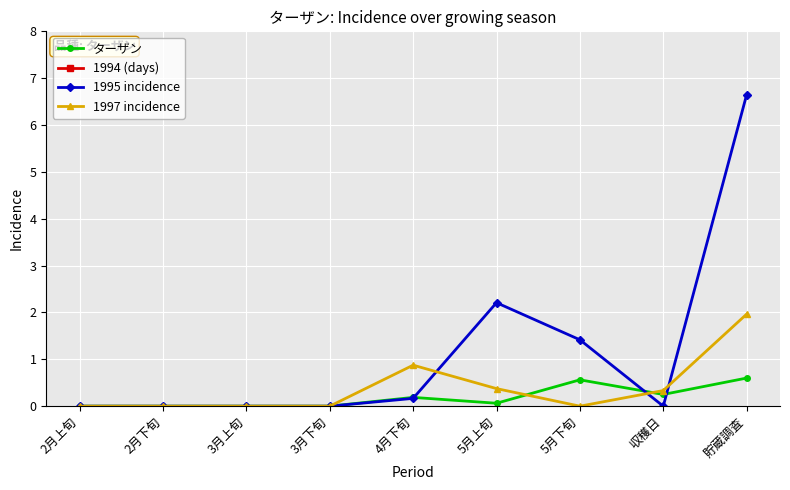

Is it true that 1995 incidence equals 0.0 at 収穫日?

True